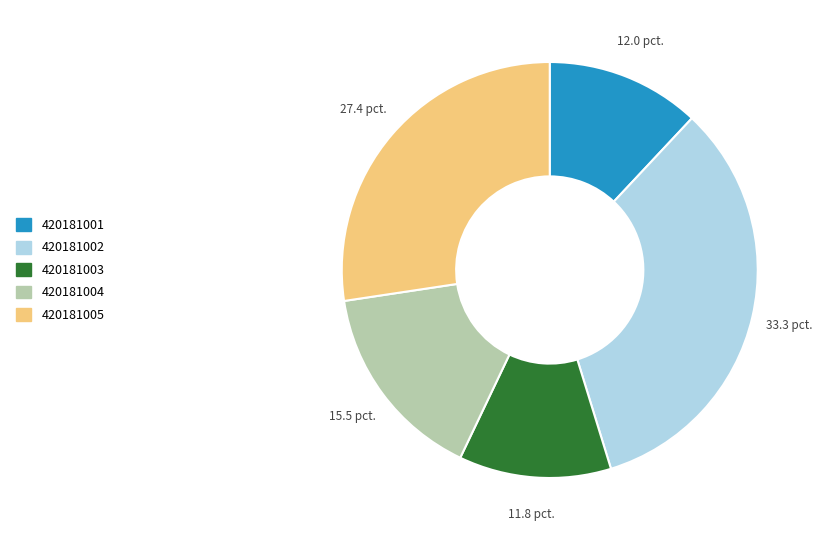

The 420181002 slice represents 33% of the pie. True or false?

True